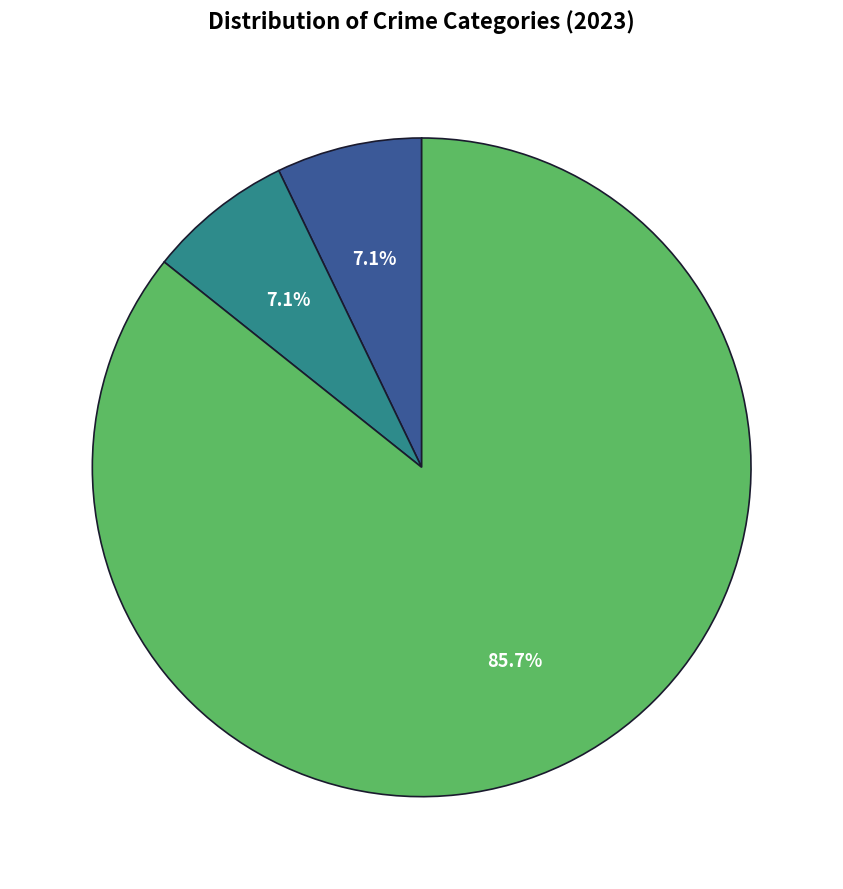

Does any single category account for the majority?

Yes